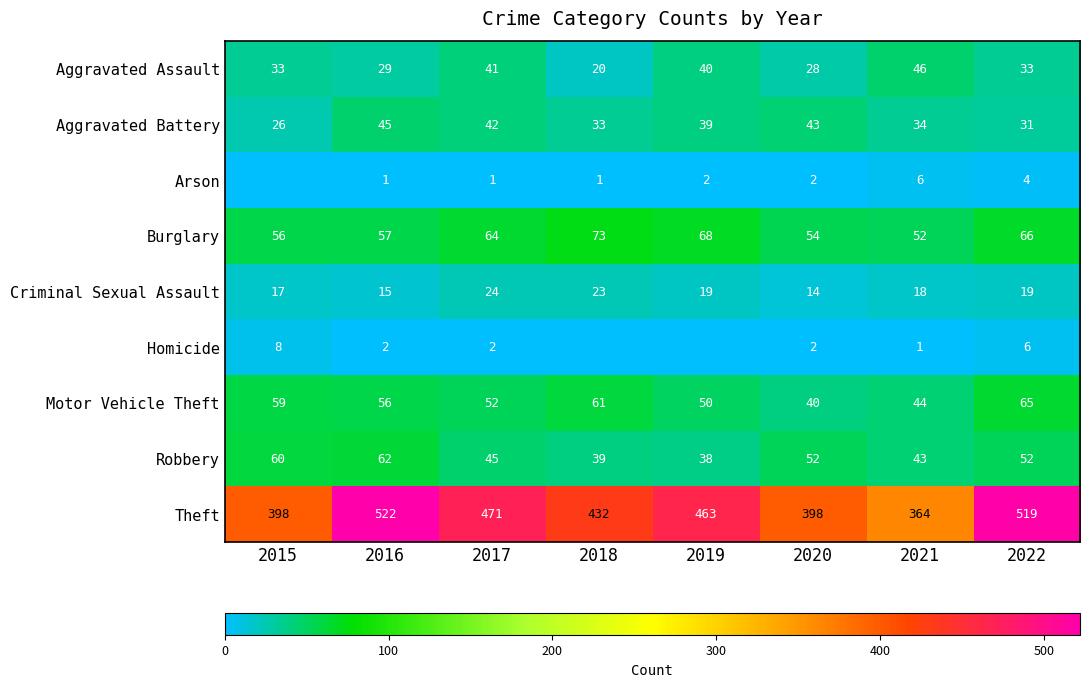

Rank the categories by Aggravated Battery value from highest to lowest.

2016, 2020, 2017, 2019, 2021, 2018, 2022, 2015